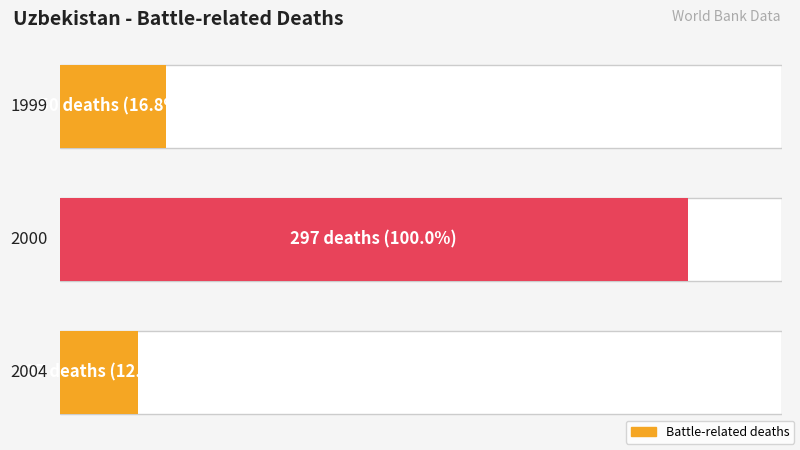

What is the change in value from 2000 to 2004?

-260